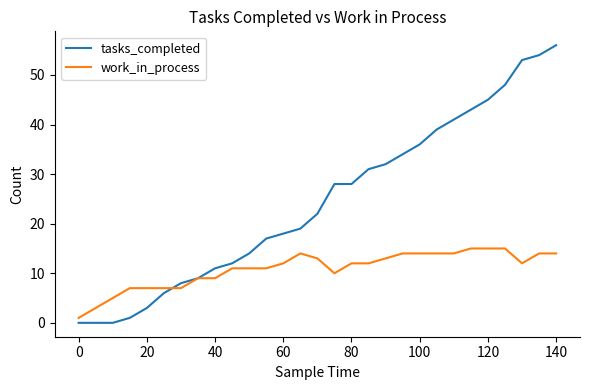

How many categories are shown in the chart?

29